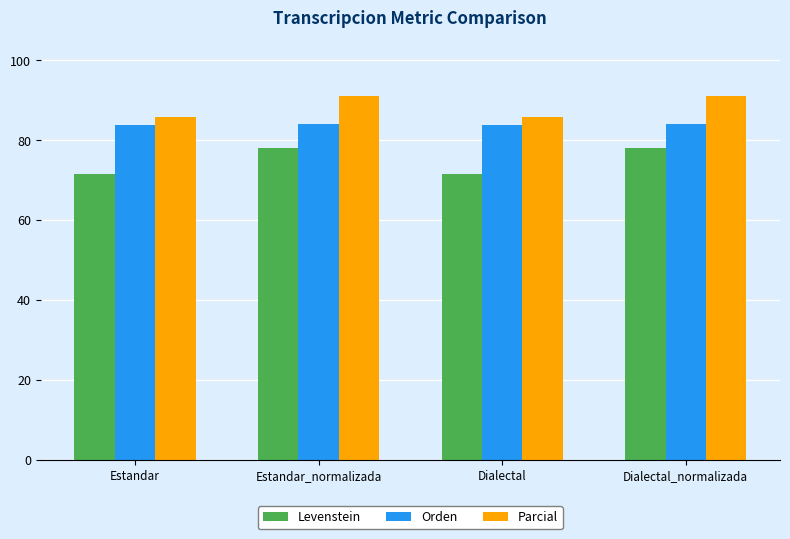

Read the Parcial value at Dialectal_normalizada.

91.1